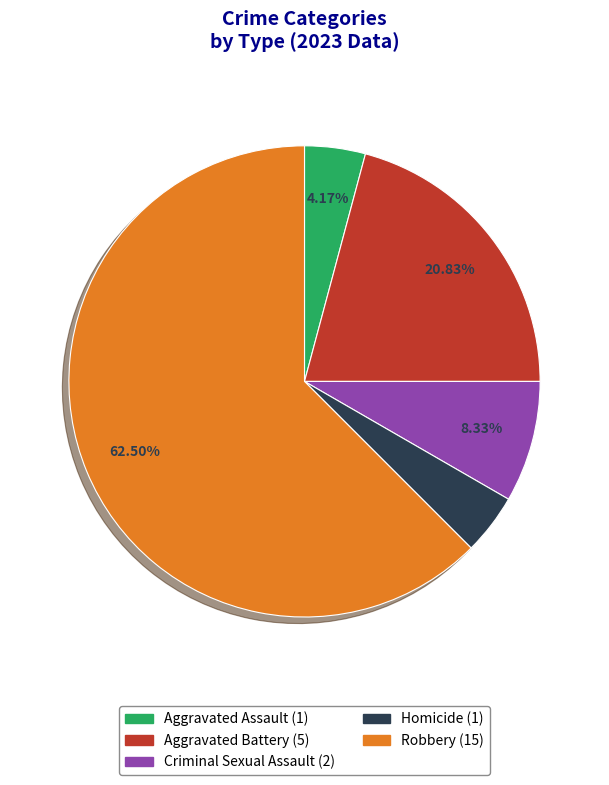

True or false: Criminal Sexual Assault accounts for 8% of the total.

True